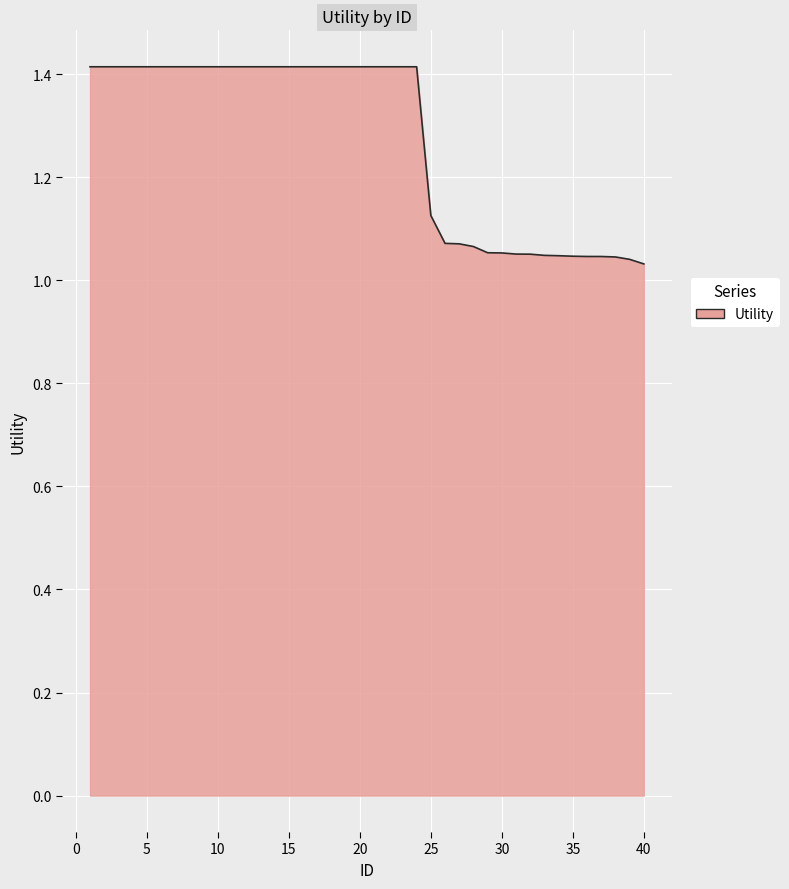

What is the difference between the second highest and minimum values?

0.4